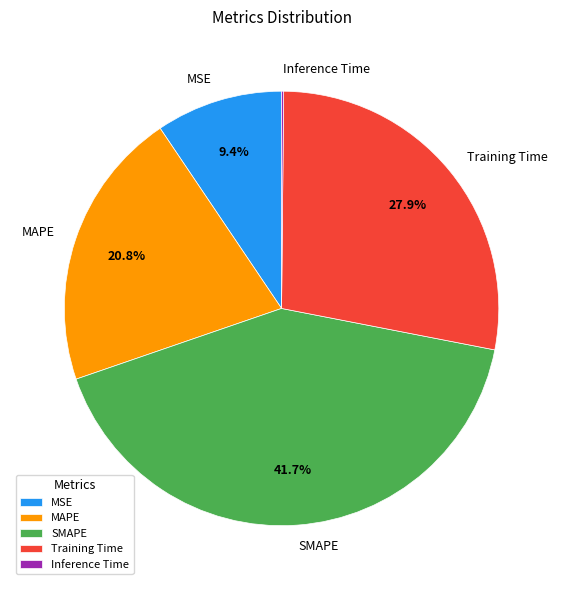

Which slice is the largest?

SMAPE